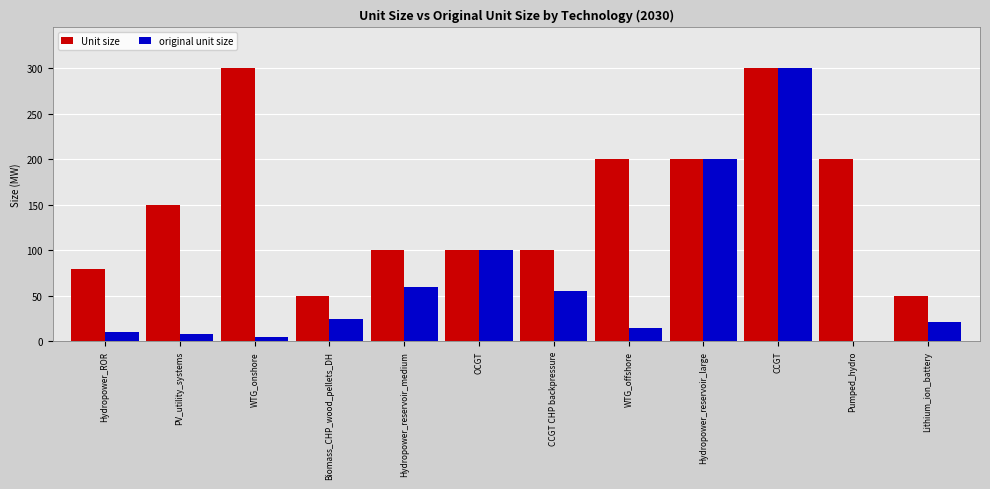

What is the highest value of the Unit size series?

300.0